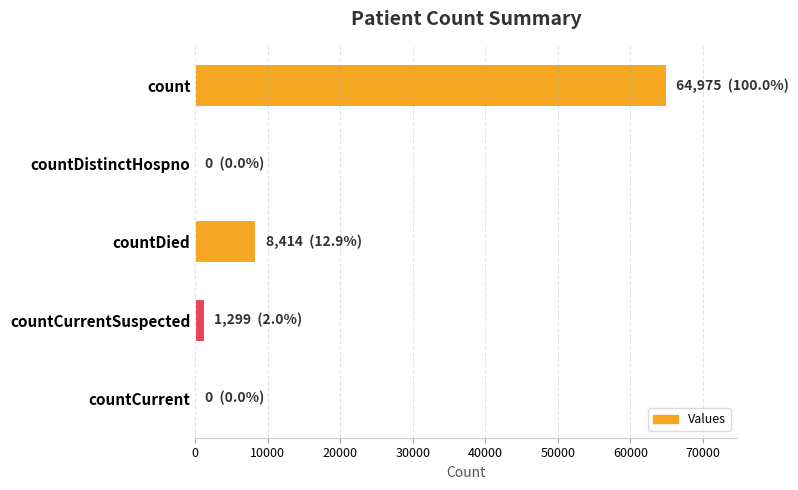

Reading top to bottom, what are all the values shown in this chart?

count=64975	countDistinctHospno=0	countDied=8414	countCurrentSuspected=1299	countCurrent=0